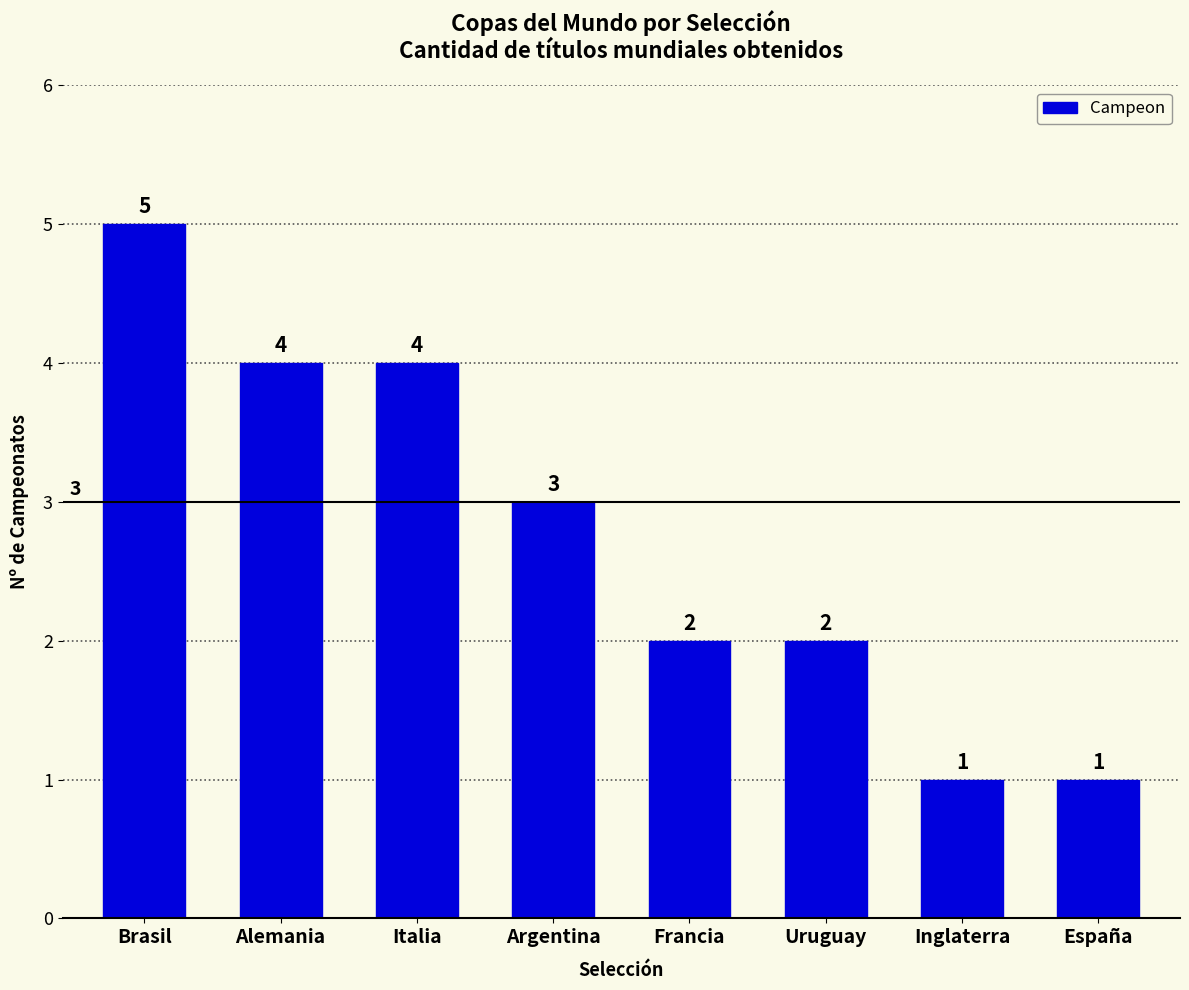

What position from the left is Uruguay?

6